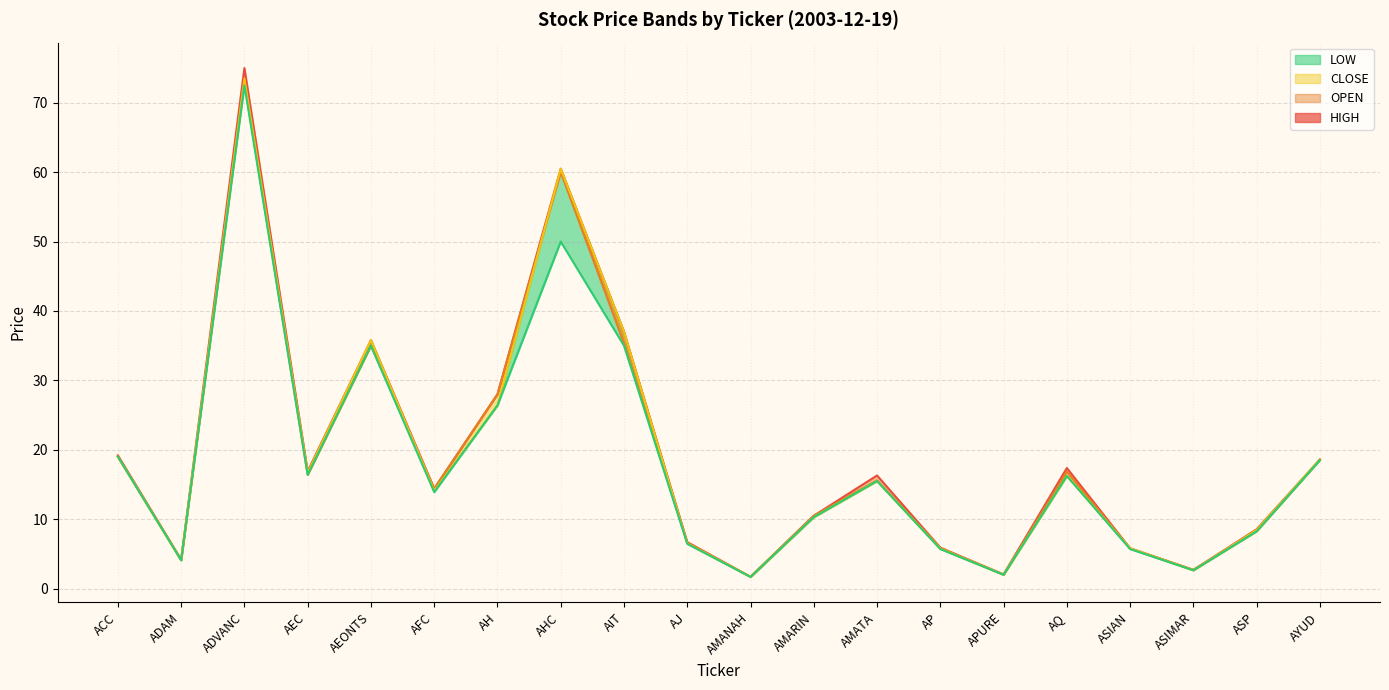

The HIGH series shows 16.3 at AMATA. True or false?

True